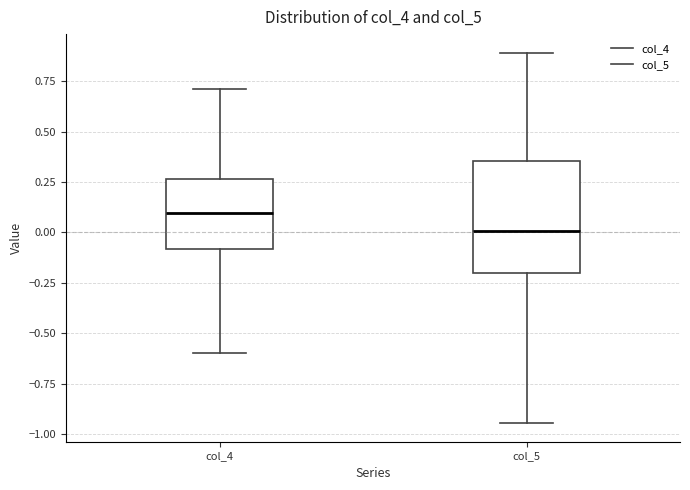

Which box has the lowest median line?

col_5